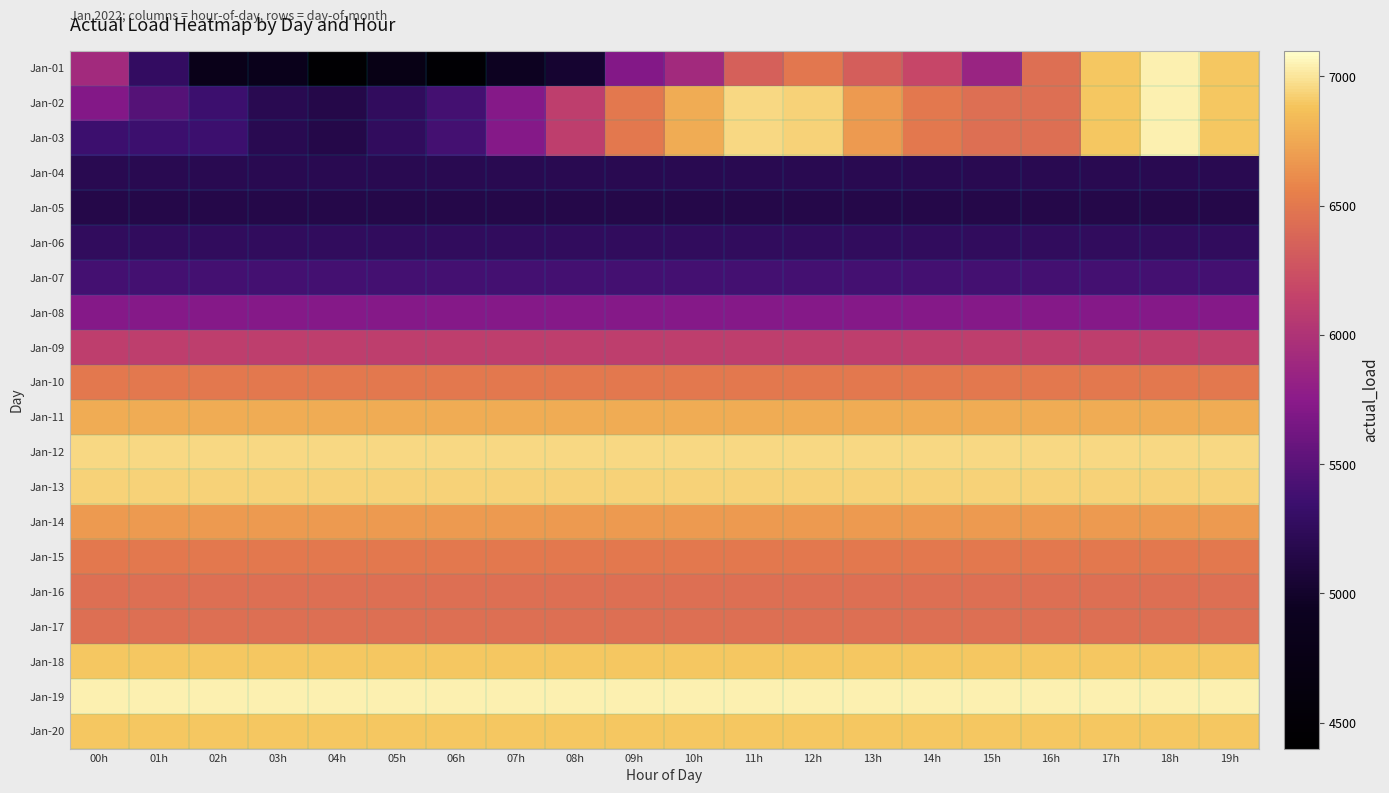

Which has a higher value, 14h or 13h?

13h